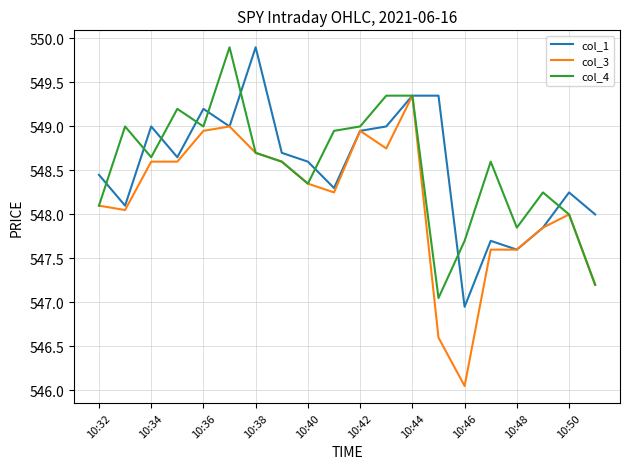

What are all the series names shown in the legend?

col_1, col_3, col_4